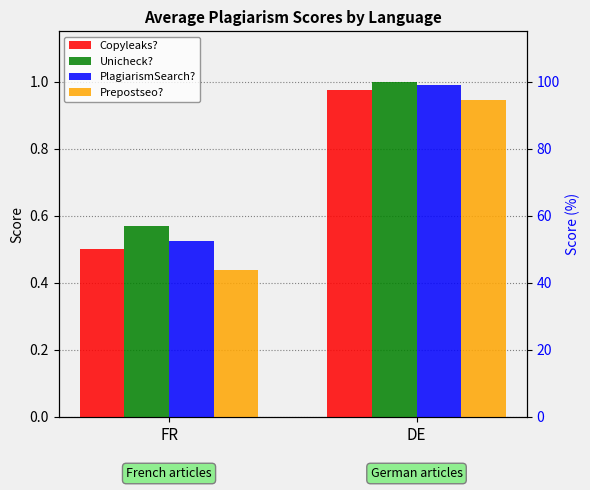

Which series changed the most between FR and DE?

Prepostseo?